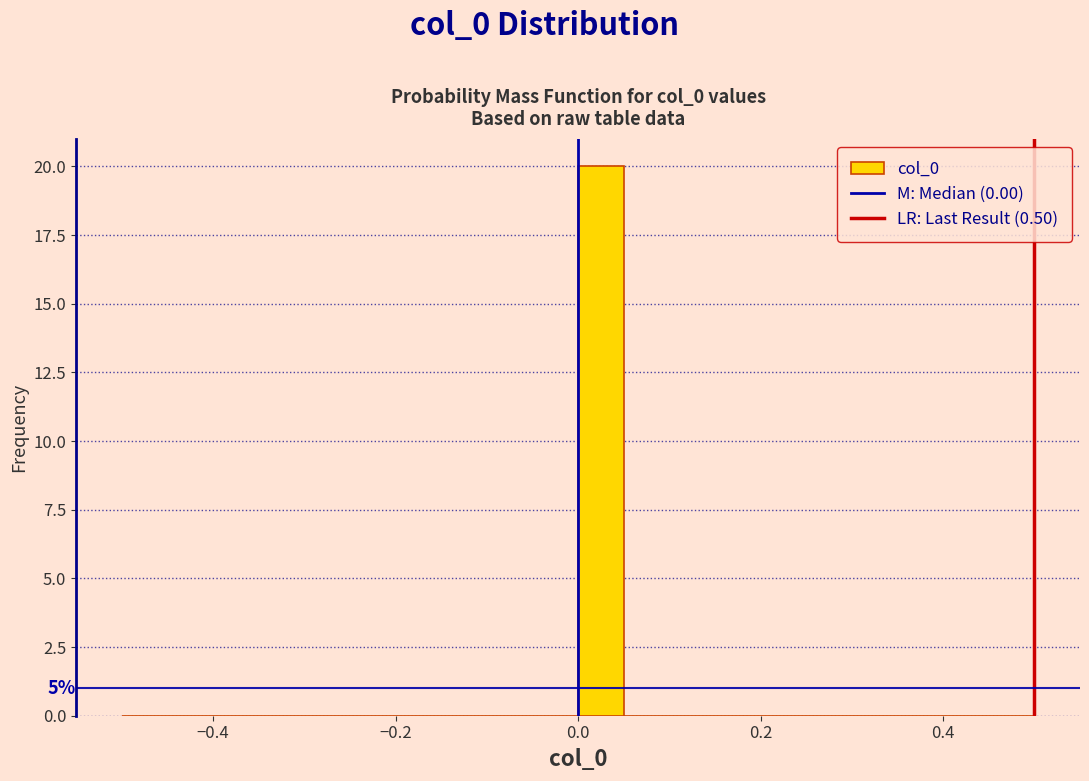

Around what value on the x-axis is the tallest bar? Give the approximate position of its centre, as read against the axis.

0.02